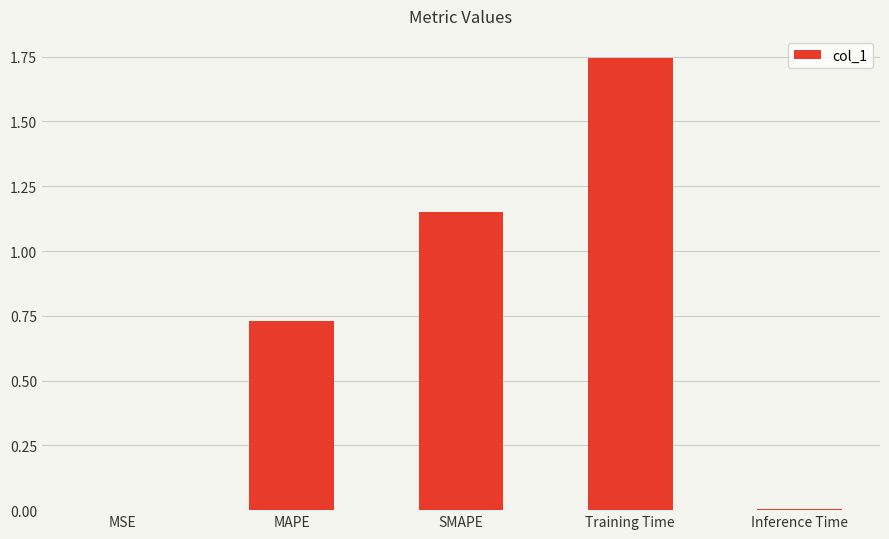

Is it true that the value at MSE is 0.0?

True